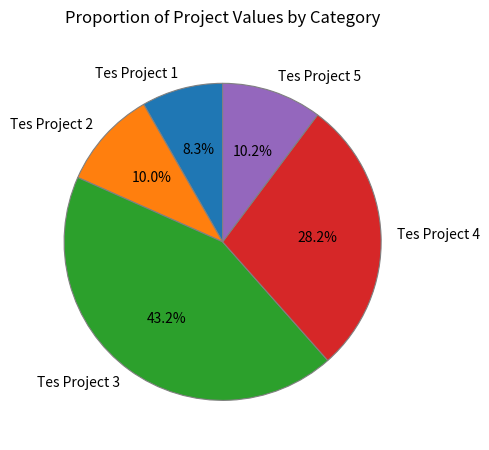

To the nearest percent, what portion does Tes Project 2 represent?

10%